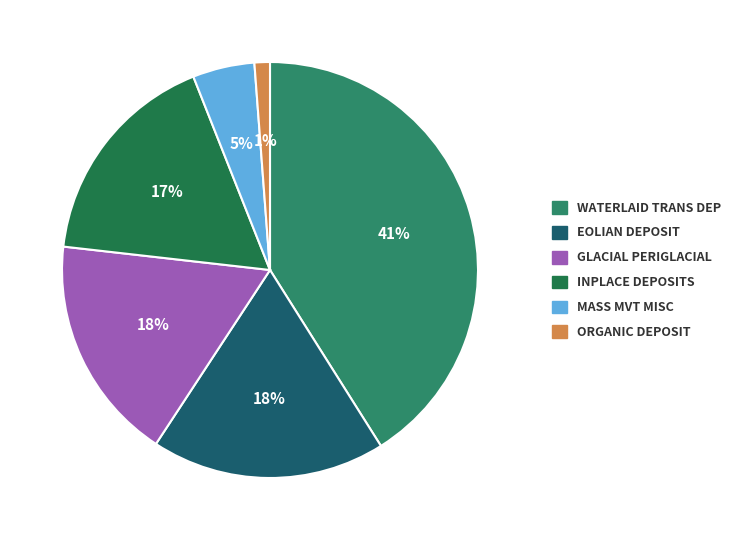

How many segments does this pie chart have?

6